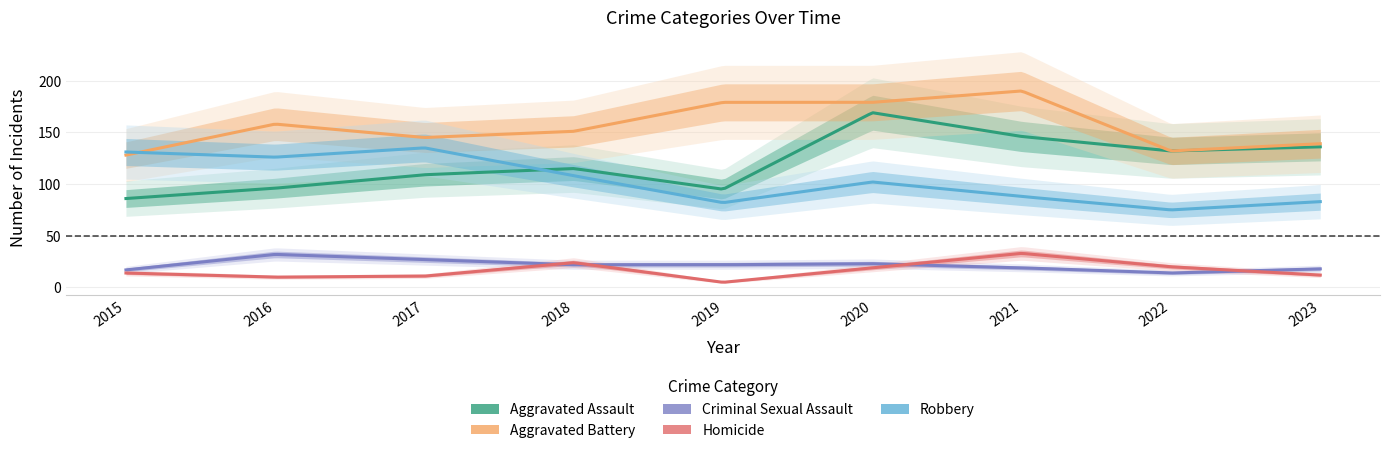

Where is Criminal Sexual Assault nearest to the value 23?

2020